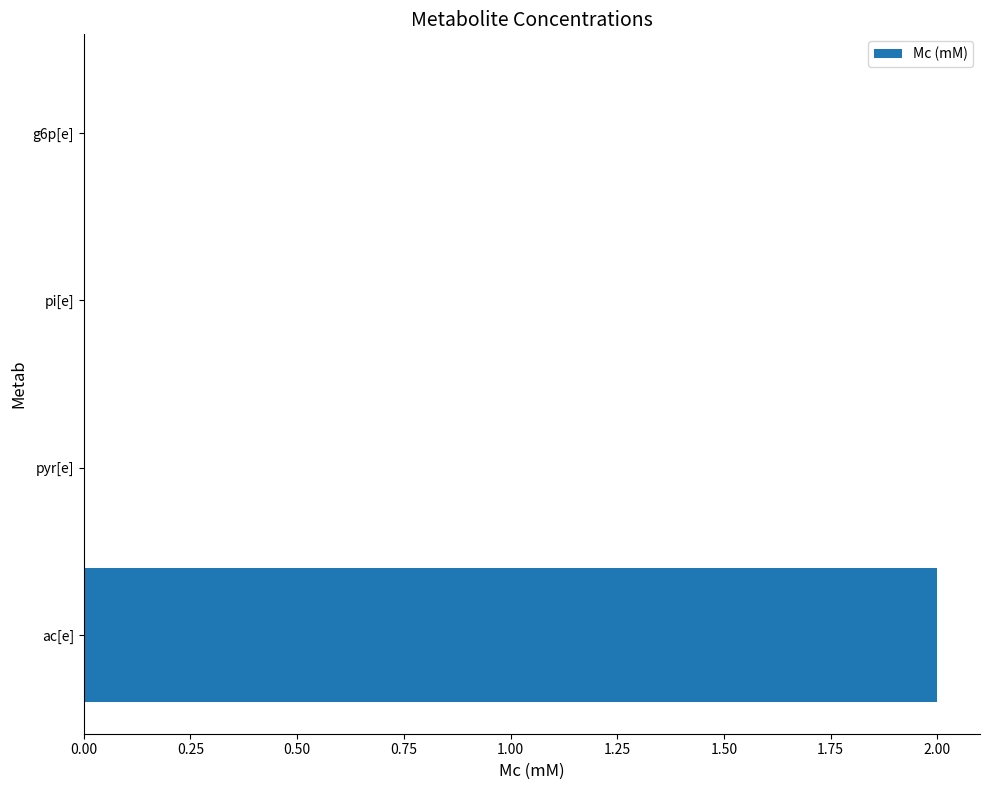

What is the sum of the values at ac[e] and pyr[e]?

2.0